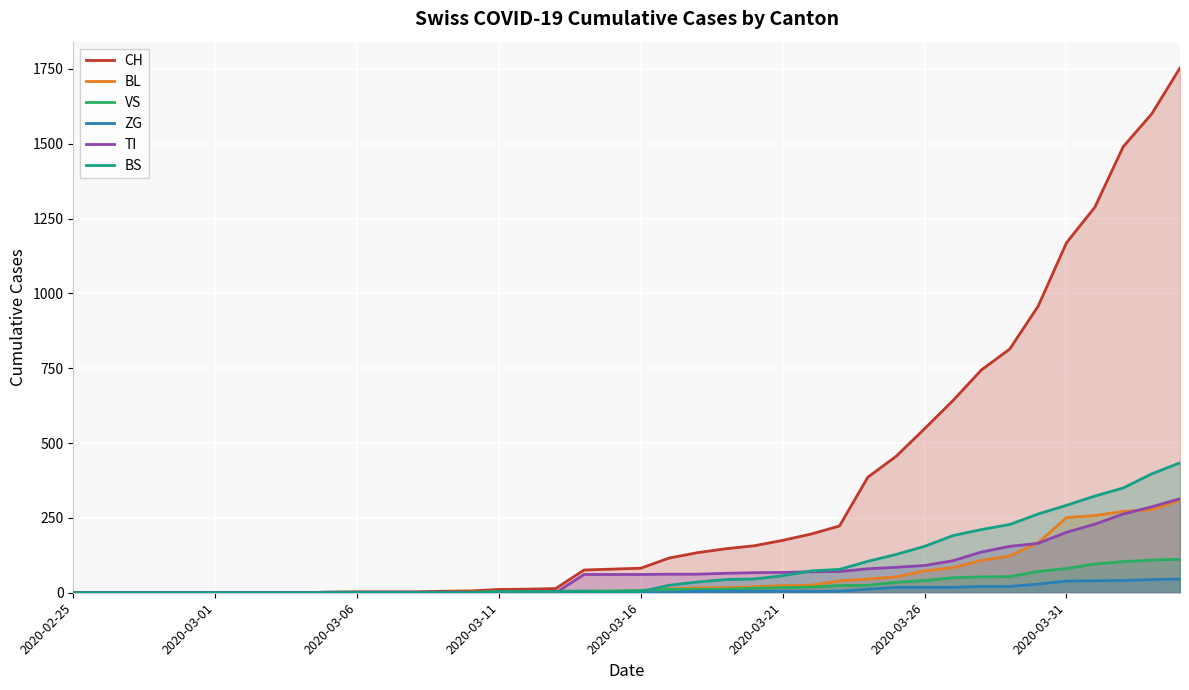

What is the value of the TI point at the 23rd from the left?

62